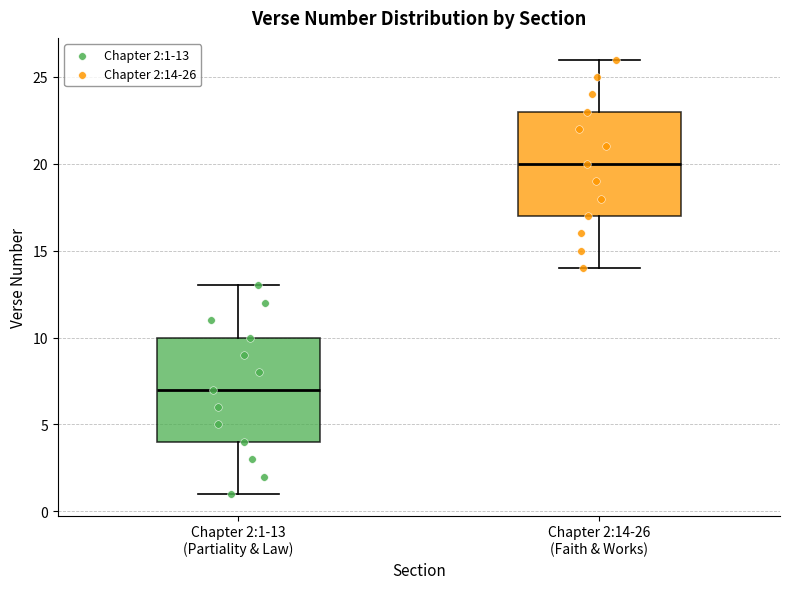

Where does the lower whisker of the box for Chapter 2:1-13 (Partiality & Law) end on the y-axis? The values are not printed on the chart, so give them approximately, as read against the axis.

1